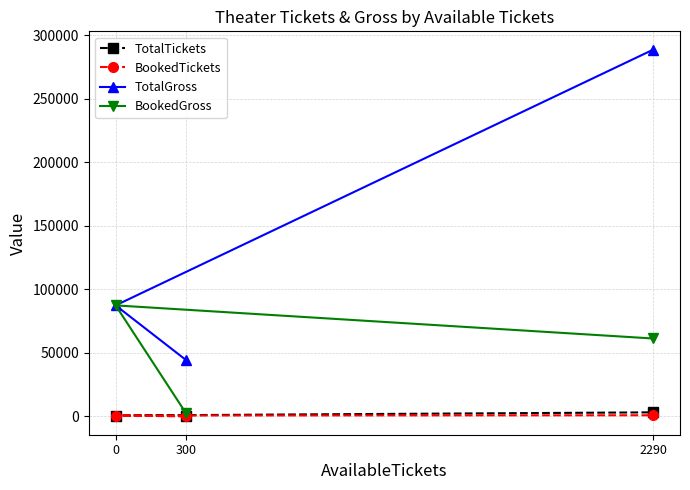

What is the difference between the highest and lowest values at 300?

44348